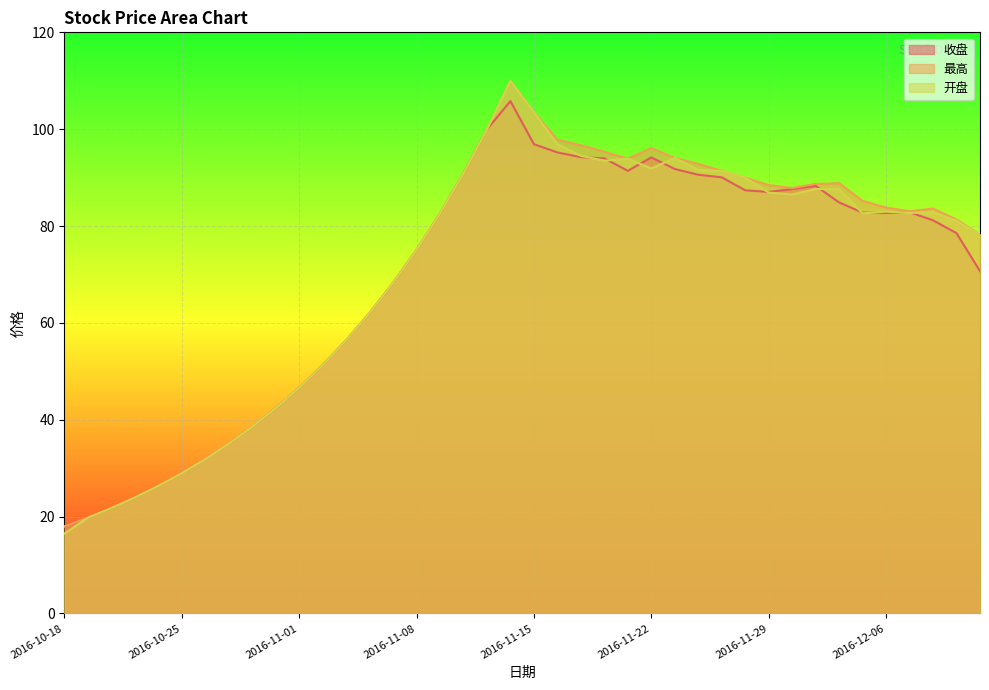

Where is the first local minimum for 开盘?

2016-11-18